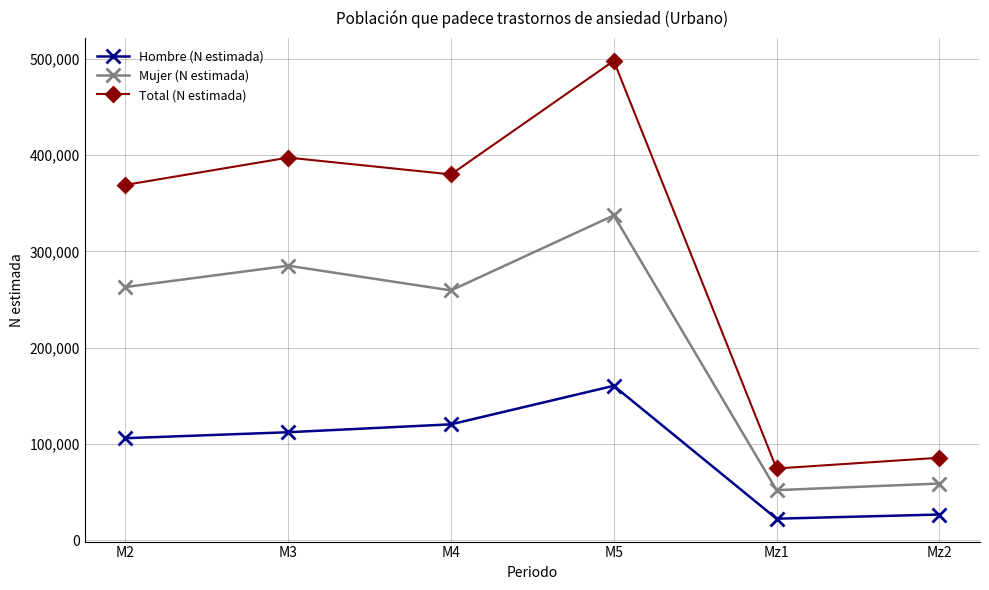

Which series changed the most between Mz1 and Mz2?

Total (N estimada)